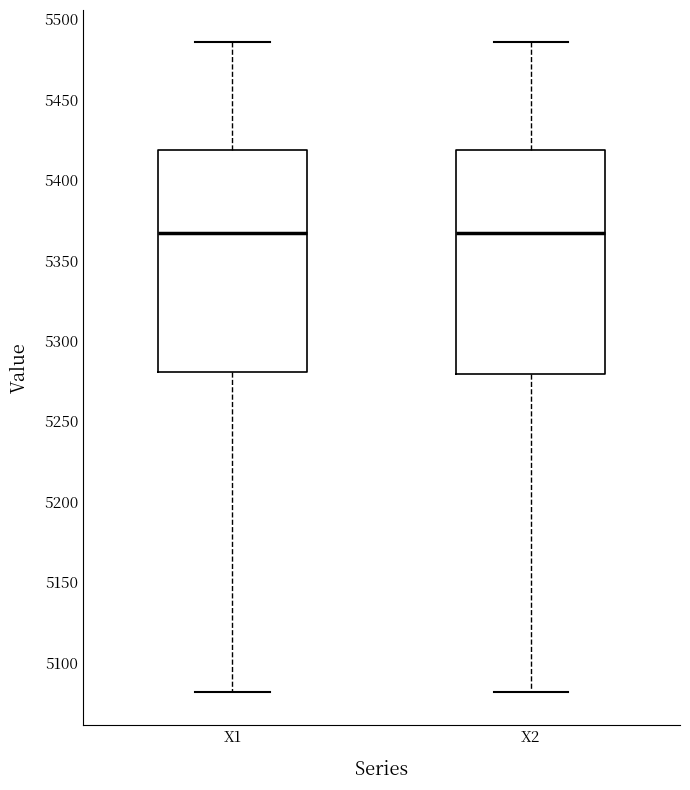

Reading left to right, transcribe this box plot: for each box, give where its median line is, the range the box spans, and where its two whiskers end, as read against the y-axis. The values are not printed on the chart, so give them approximately, as read against the axis.

X1: median 5365, box 5280 to 5420, whiskers 5080 to 5485
X2: median 5365, box 5280 to 5420, whiskers 5080 to 5485